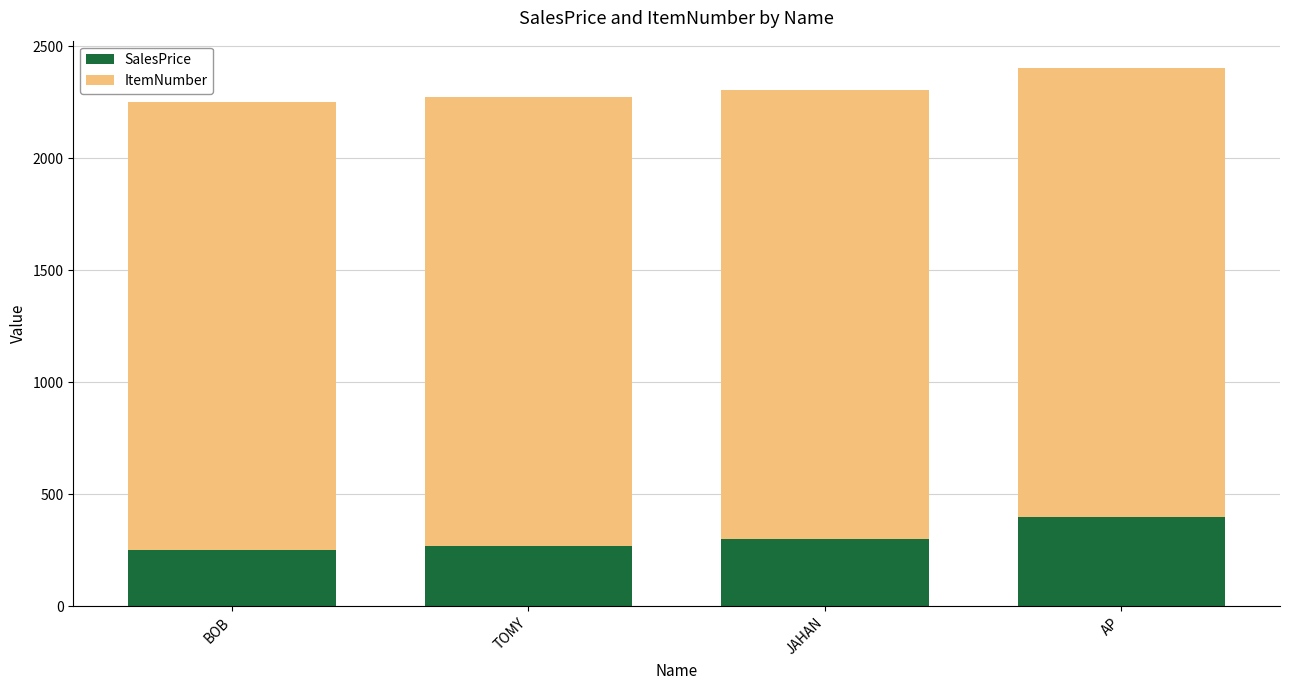

Is it true that SalesPrice equals 250 at BOB?

True